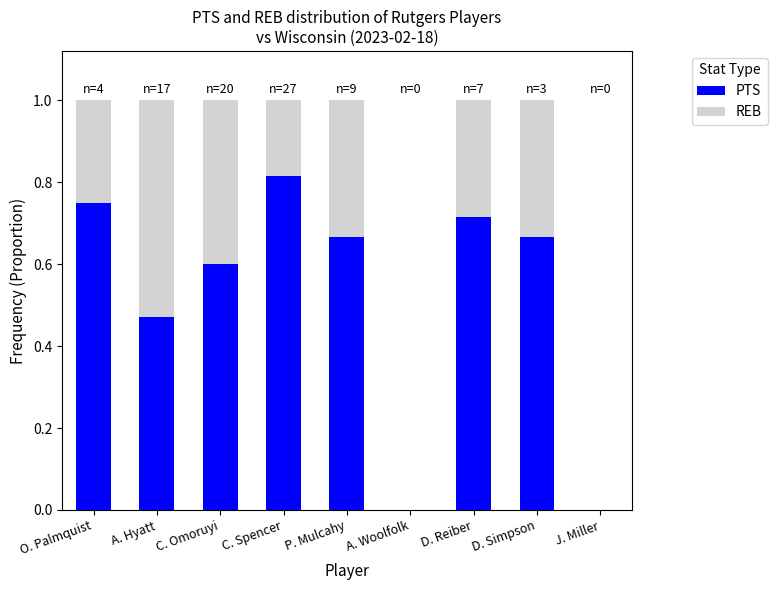

What is the sum of all PTS values?

4.7